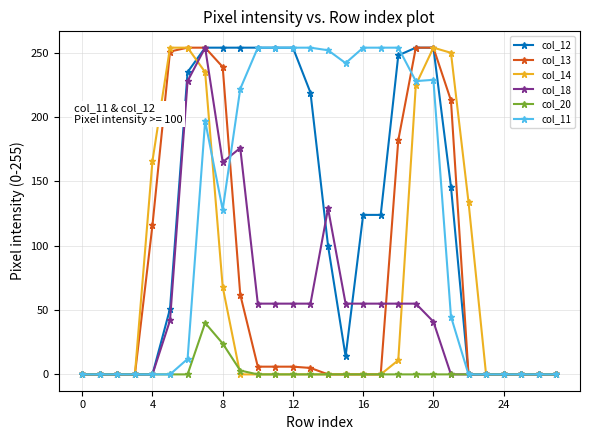

What is the greatest value displayed?

254